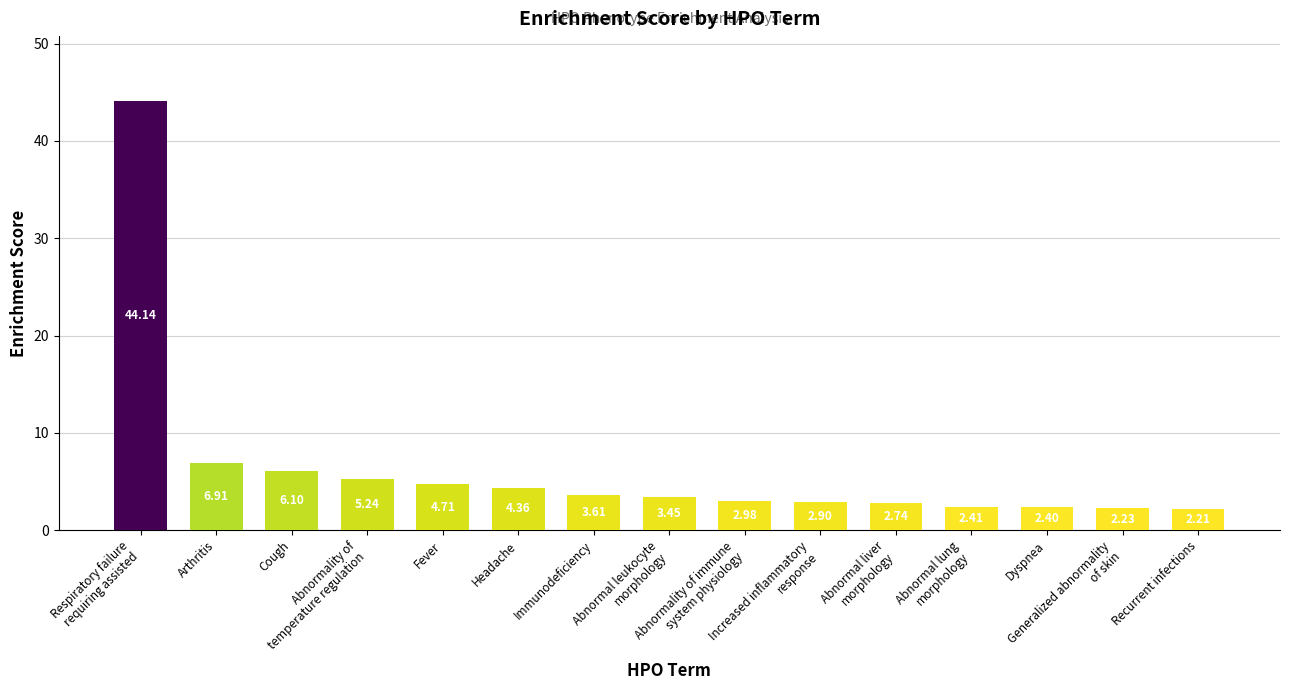

The value at Arthritis is 9.9. True or false?

False